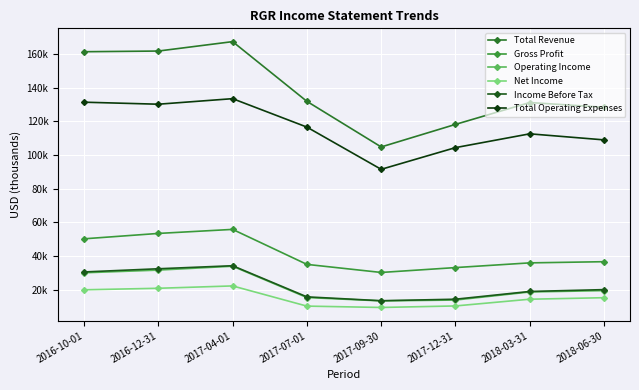

What are all the series names shown in the legend?

Total Revenue, Gross Profit, Operating Income, Net Income, Income Before Tax, Total Operating Expenses